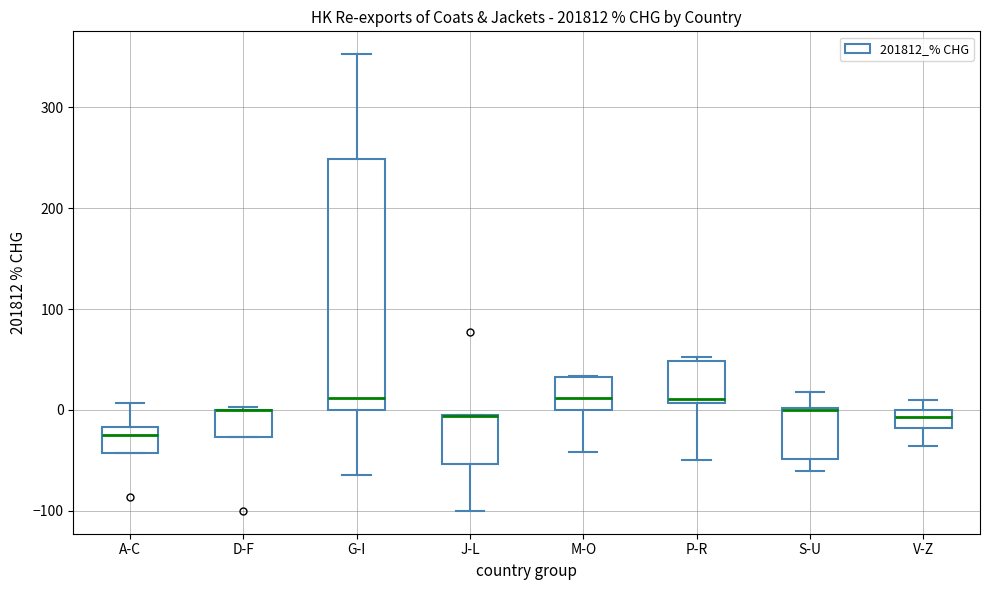

Which box is the tallest, from its lower edge to its upper edge?

G-I